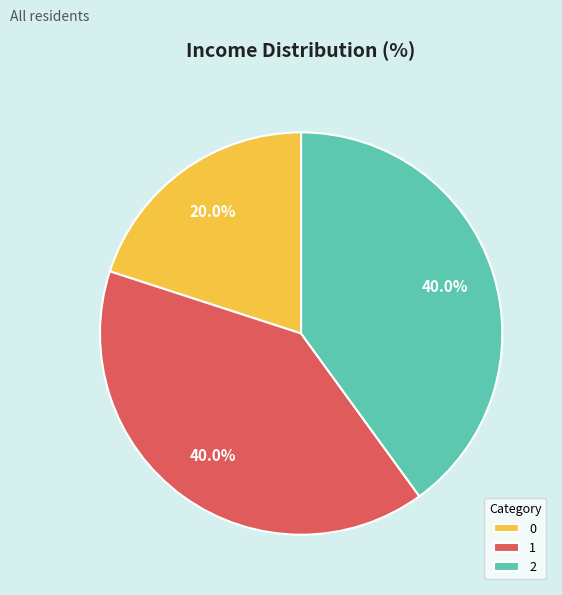

Count the number of slices in the pie.

3